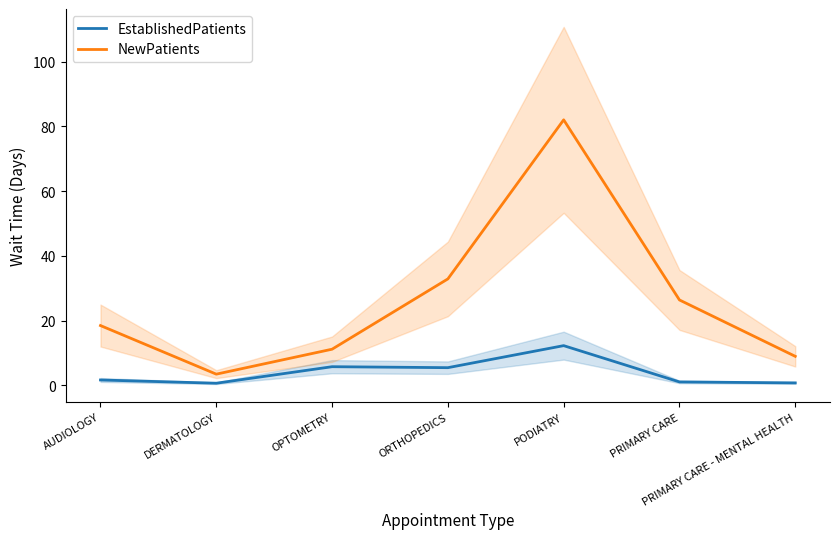

How many lines are shown in the chart?

2